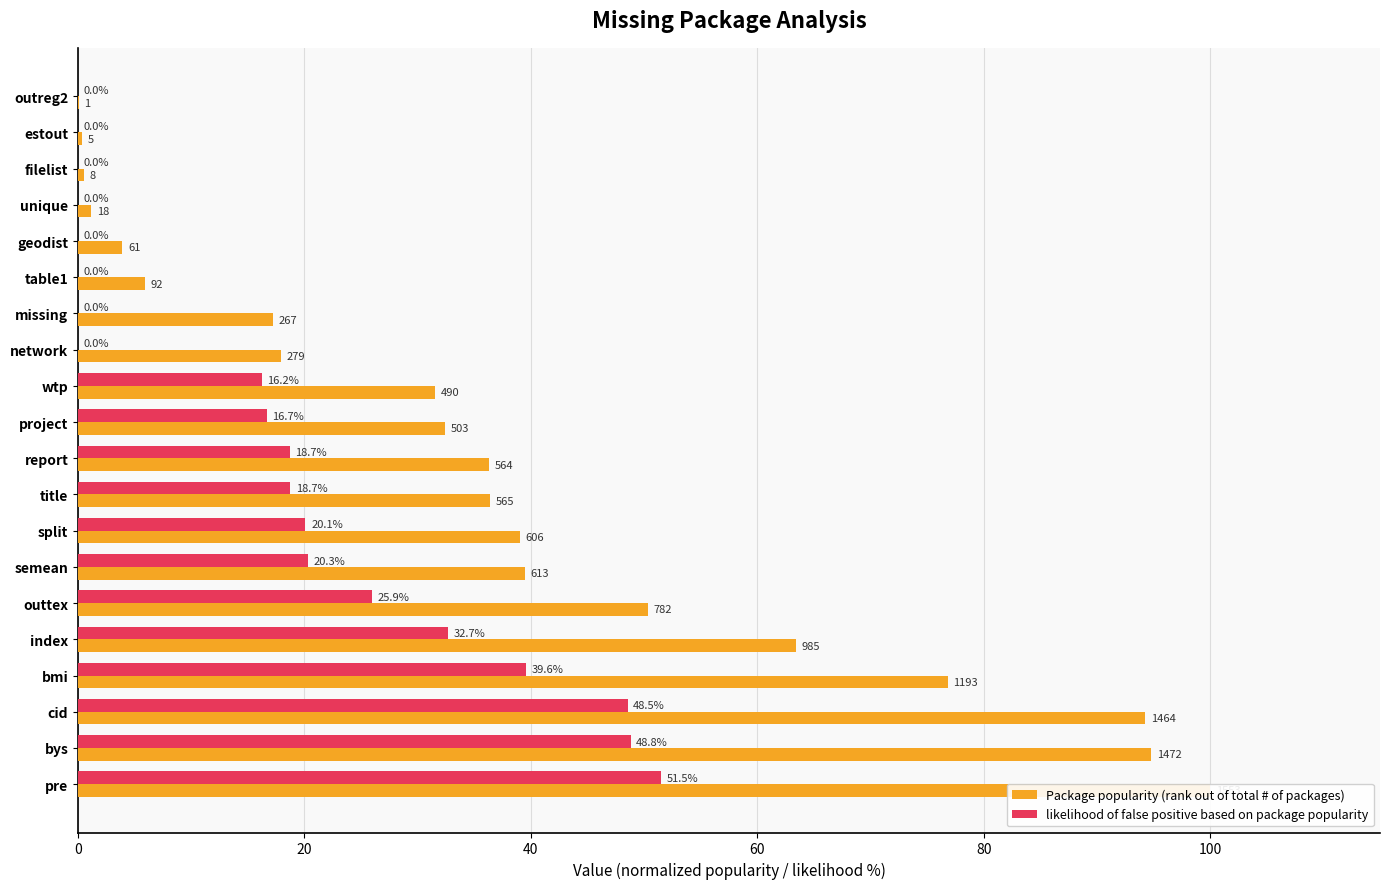

Is it true that Package popularity (rank out of total # of packages) equals 63.4 at index?

True